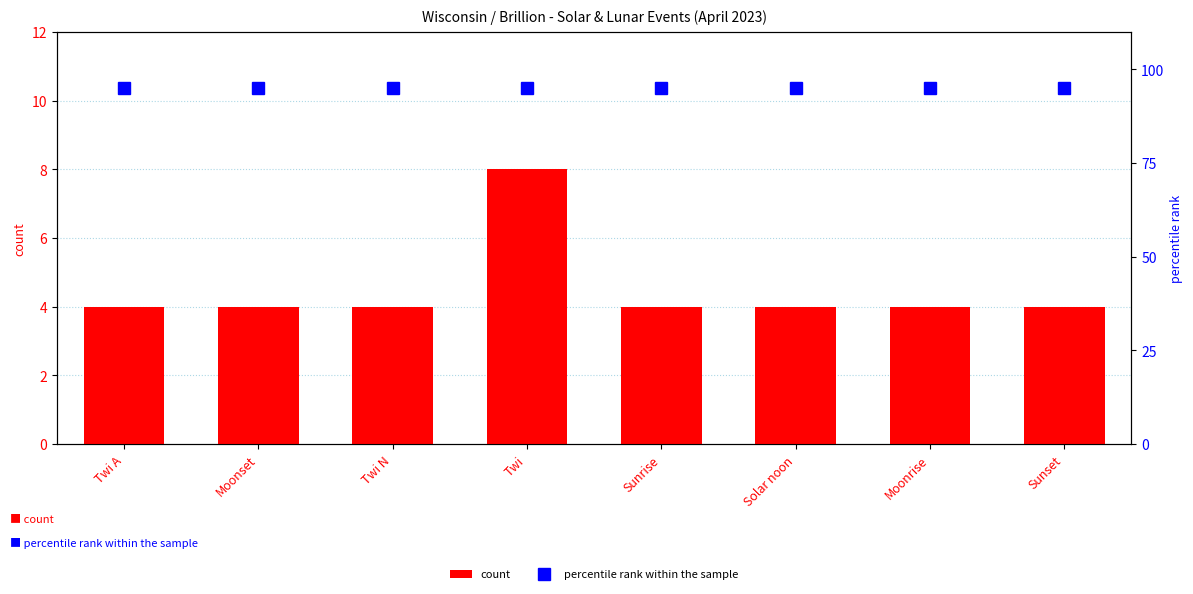

What are all the series names shown in the legend?

count, percentile rank within the sample